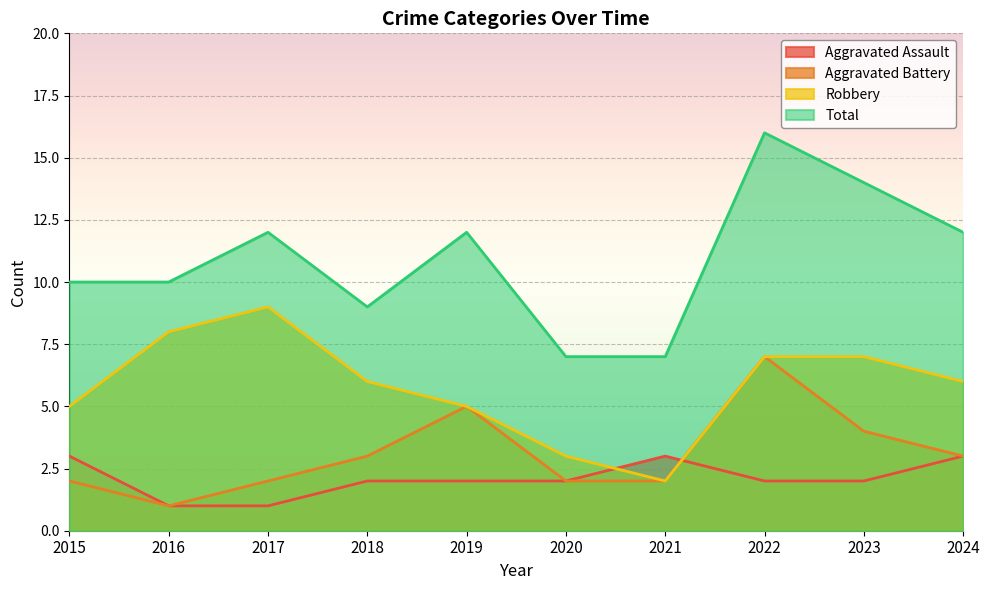

True or false: Robbery and Aggravated Battery intersect in this chart.

False